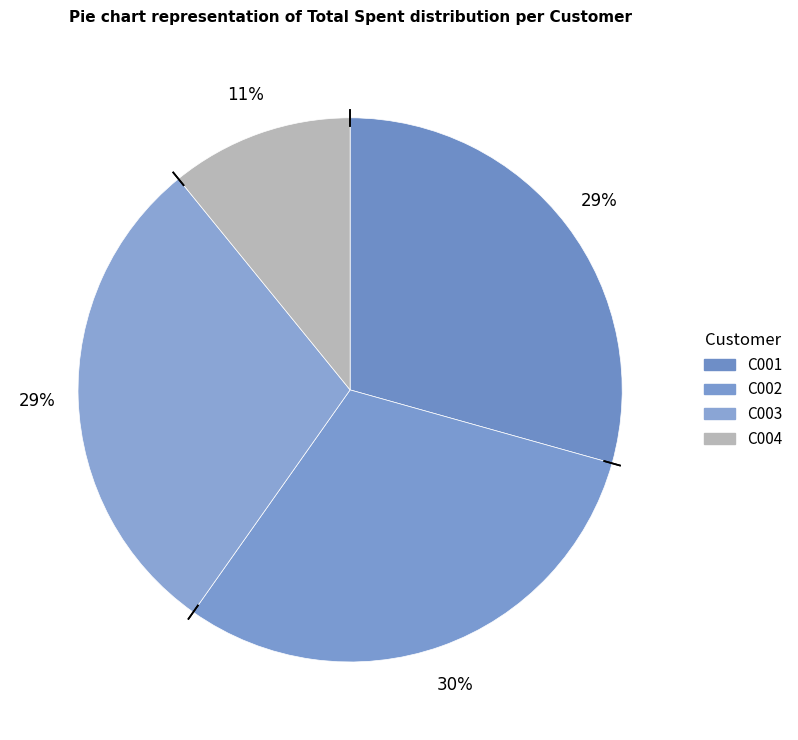

Count the number of slices in the pie.

4